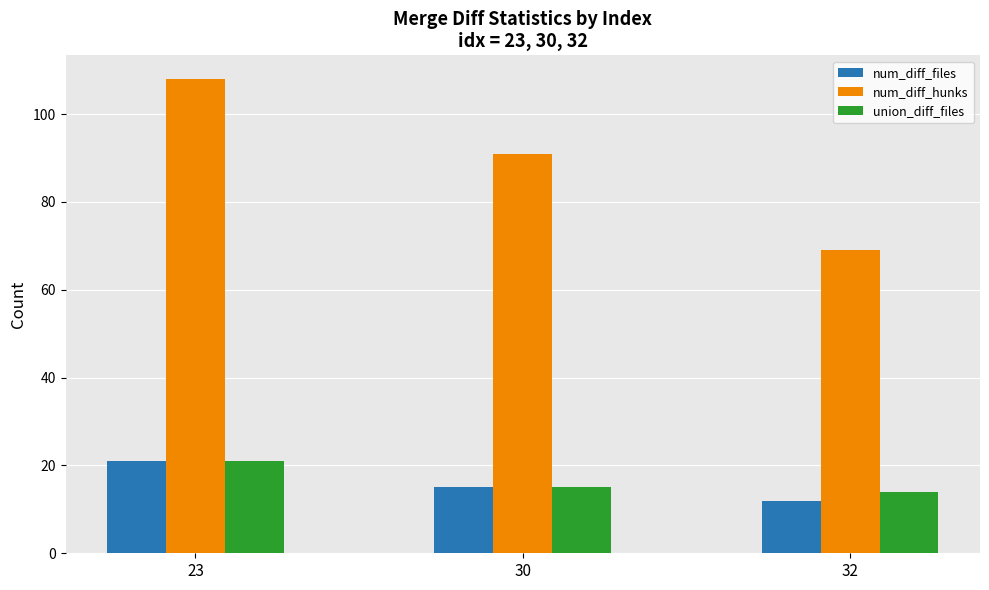

Reading left to right, list all the values displayed in this chart.

num_diff_files: 23=21	30=15	32=12
num_diff_hunks: 23=108	30=91	32=69
union_diff_files: 23=21	30=15	32=14